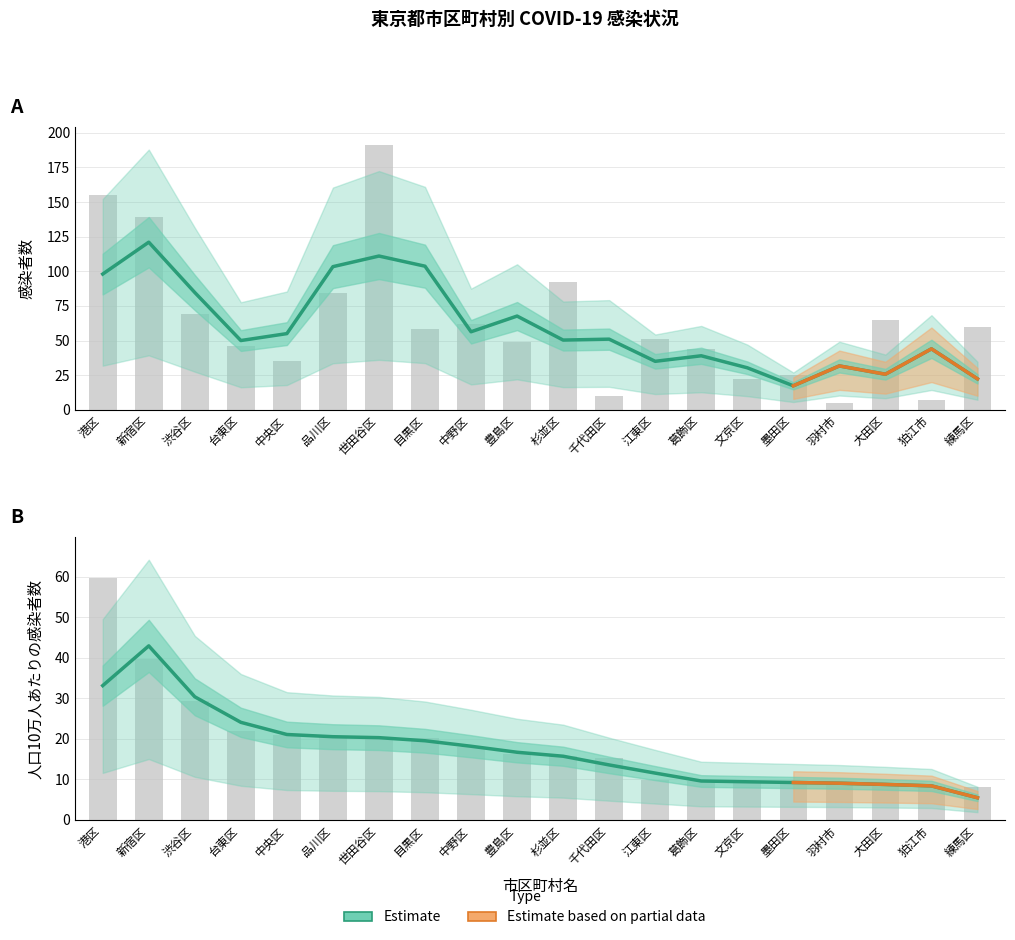

What is the approximate value of 感染者数 at 中央区?

35.0